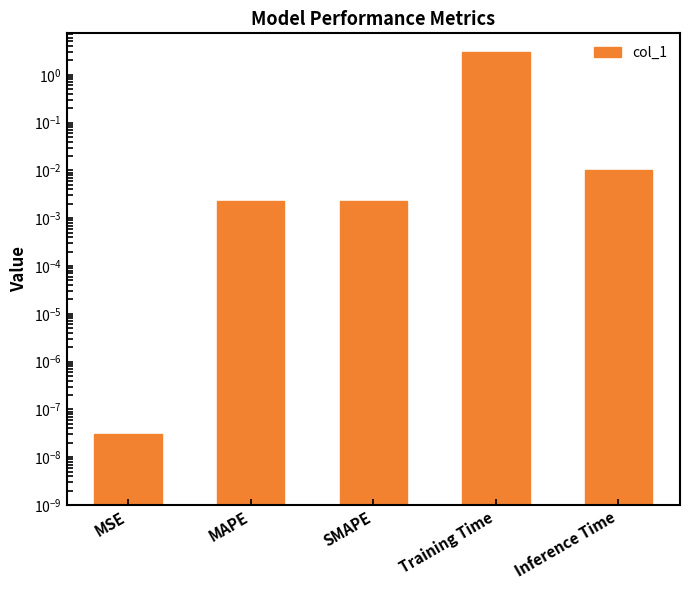

How many series are shown in this chart?

1